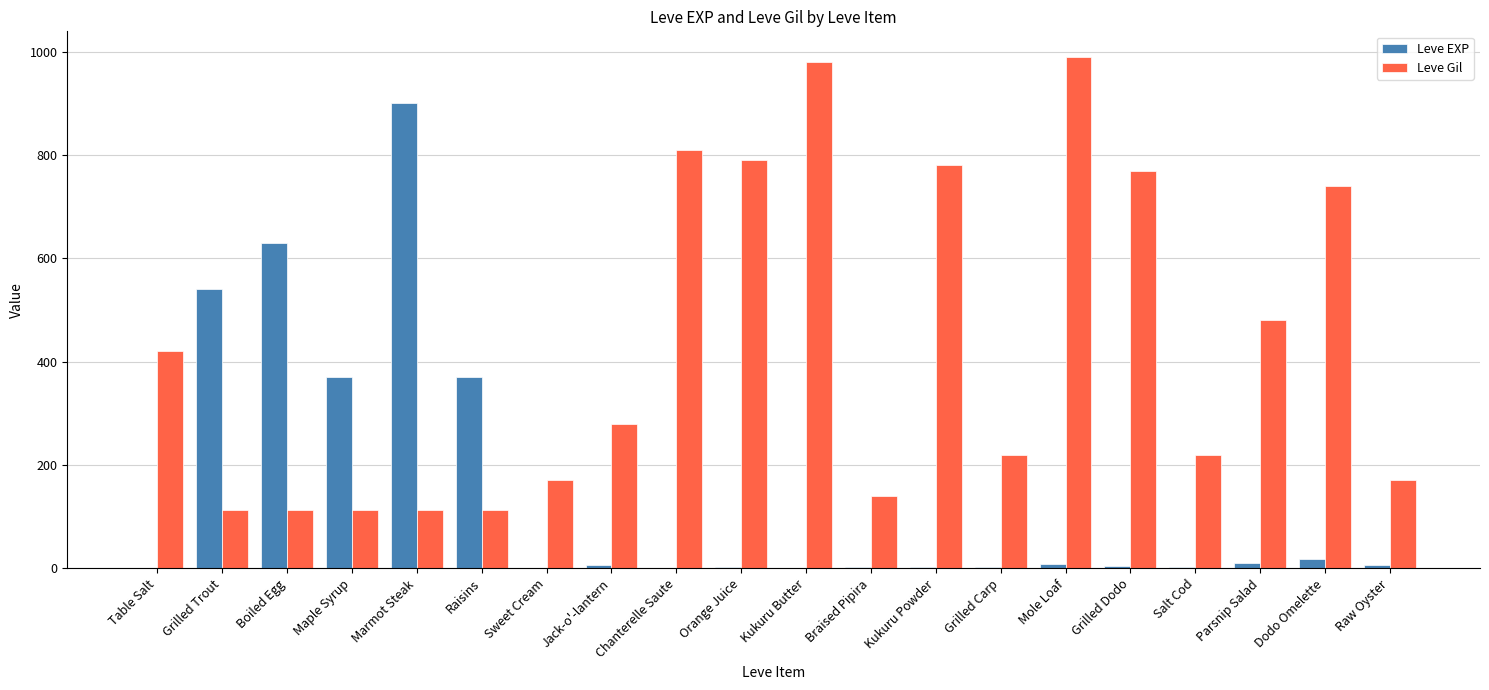

Is the value of Leve EXP at Braised Pipira greater than the value of Leve Gil at Dodo Omelette?

No